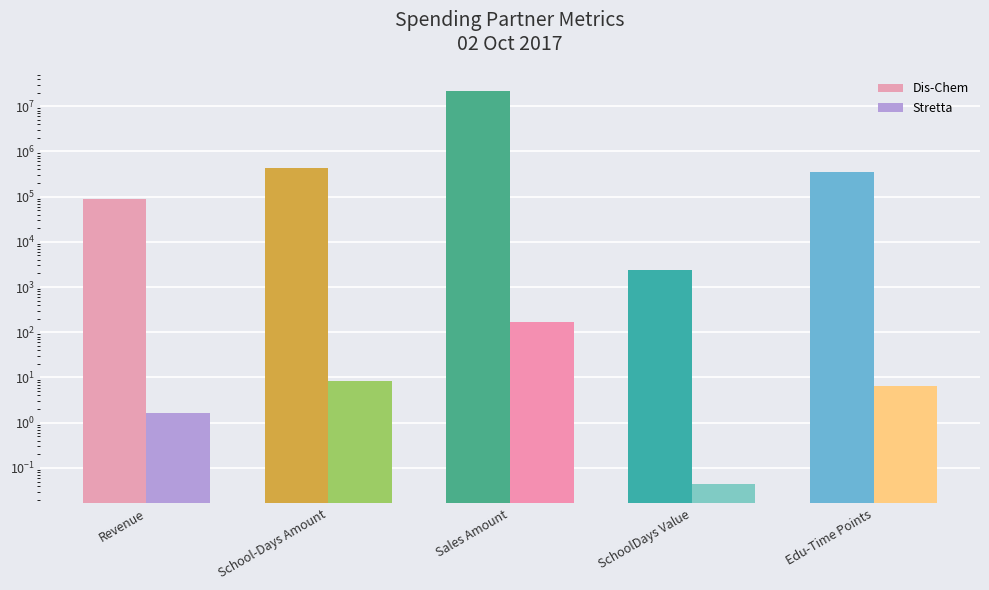

At how many categories does at least one series exceed 8825649?

1